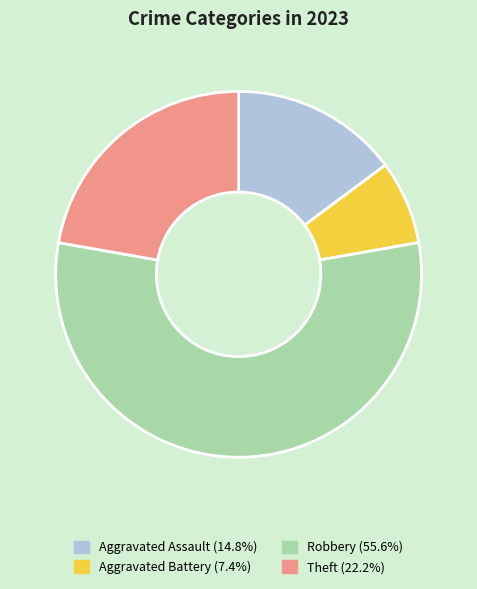

The Aggravated Battery slice represents 1% of the pie. True or false?

False